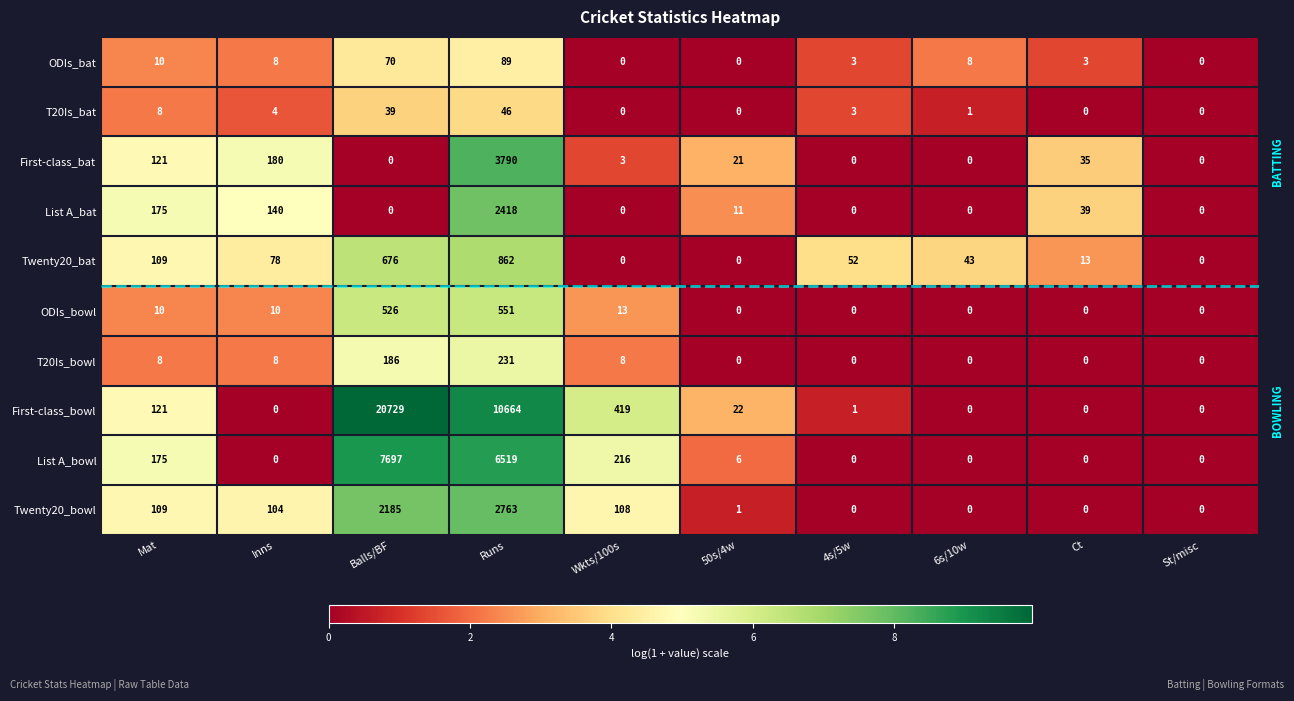

The List A_bat series shows 140 at Inns. True or false?

True